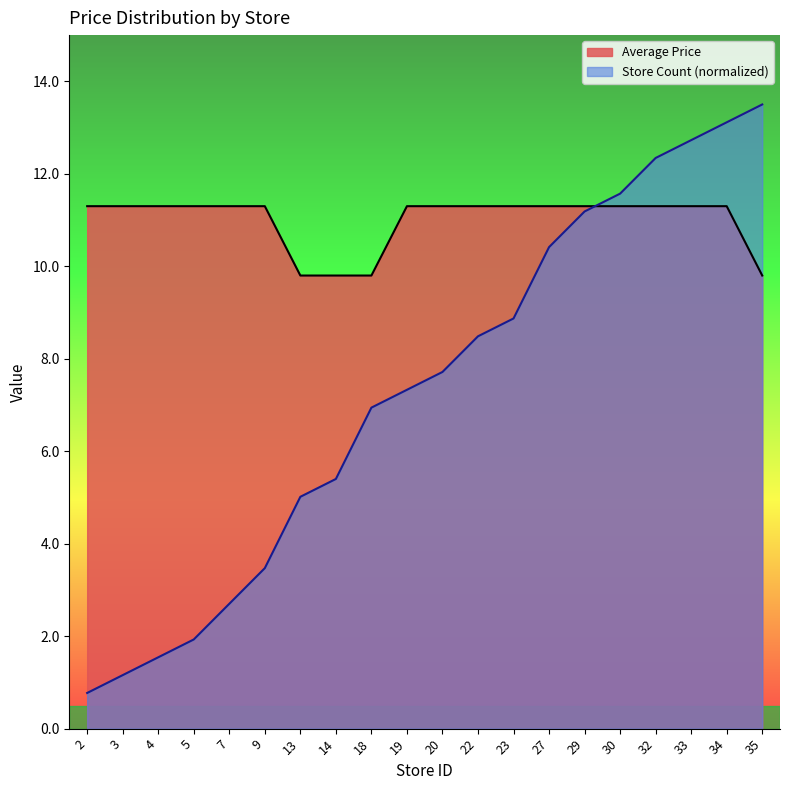

Where does the Average Price series first go above 11?

2